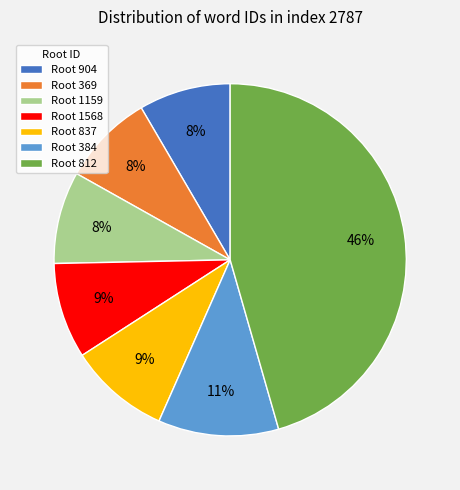

What percentage is the Root 384 slice, to the nearest percent?

11%